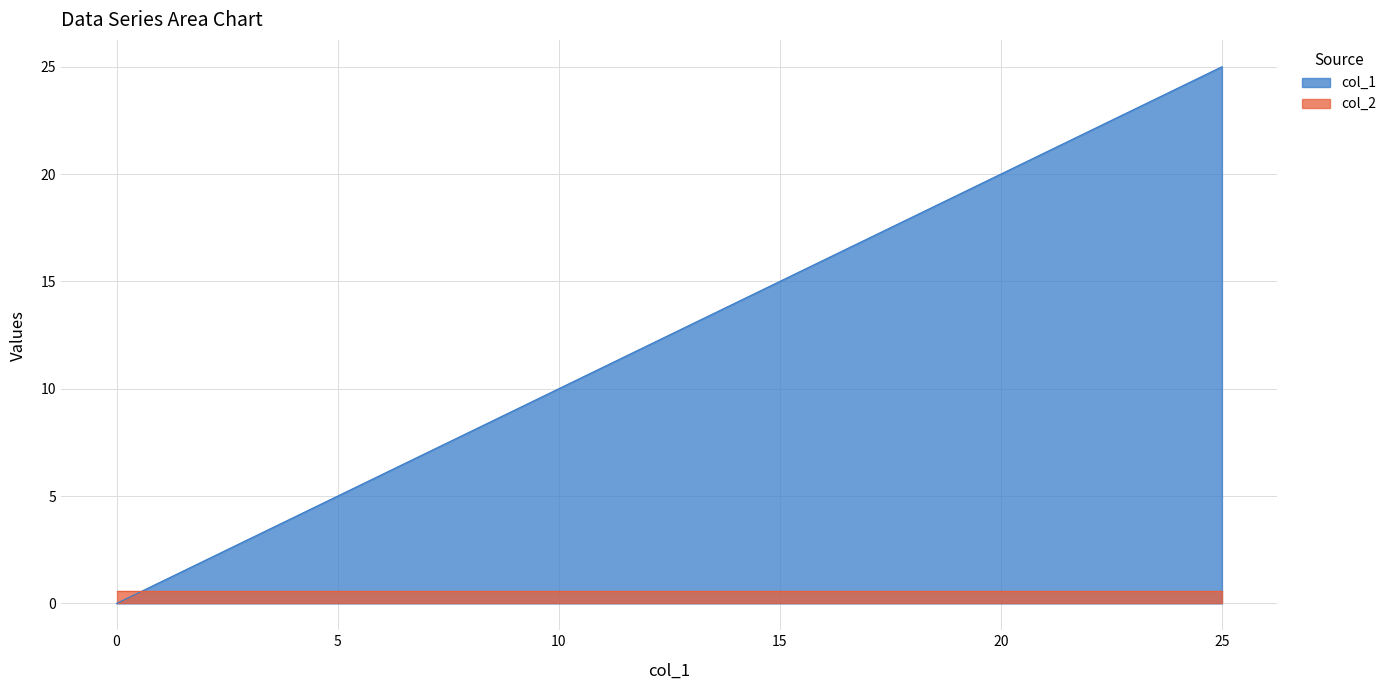

Is it true that the value at 13 is 13?

True